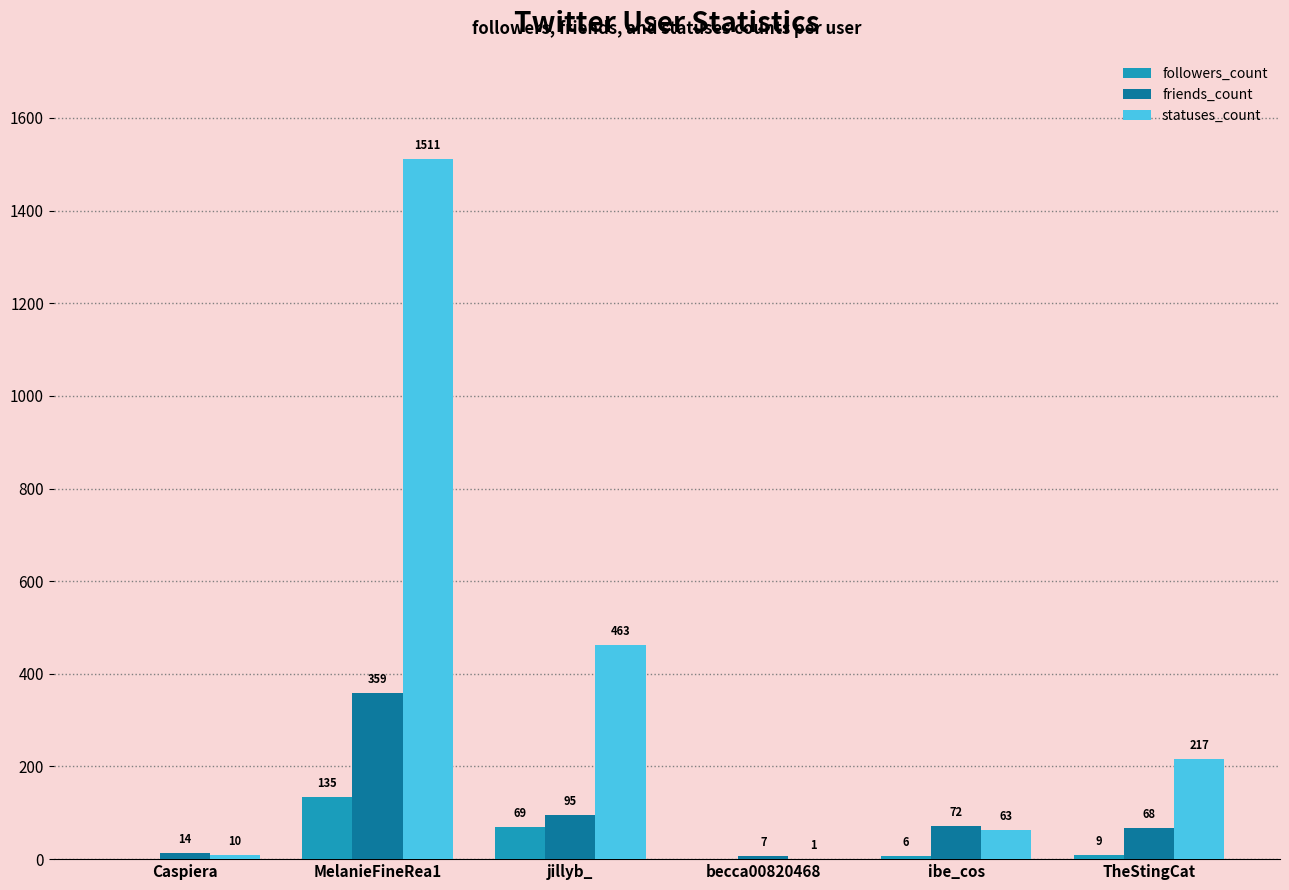

True or false: friends_count has a value of 359 at MelanieFineRea1.

True